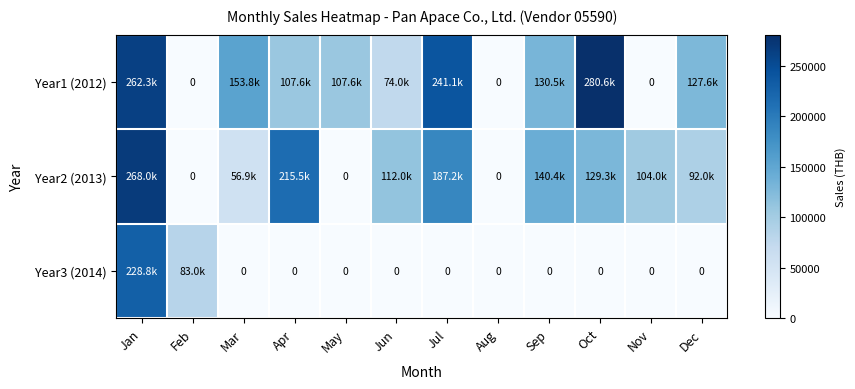

List the series in order of their overall mean, lowest first.

Year3 (2014), Year2 (2013), Year1 (2012)